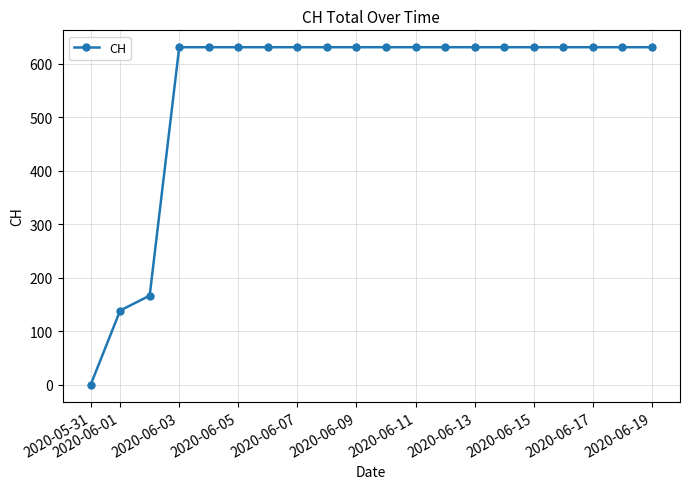

What is the greatest value displayed?

631